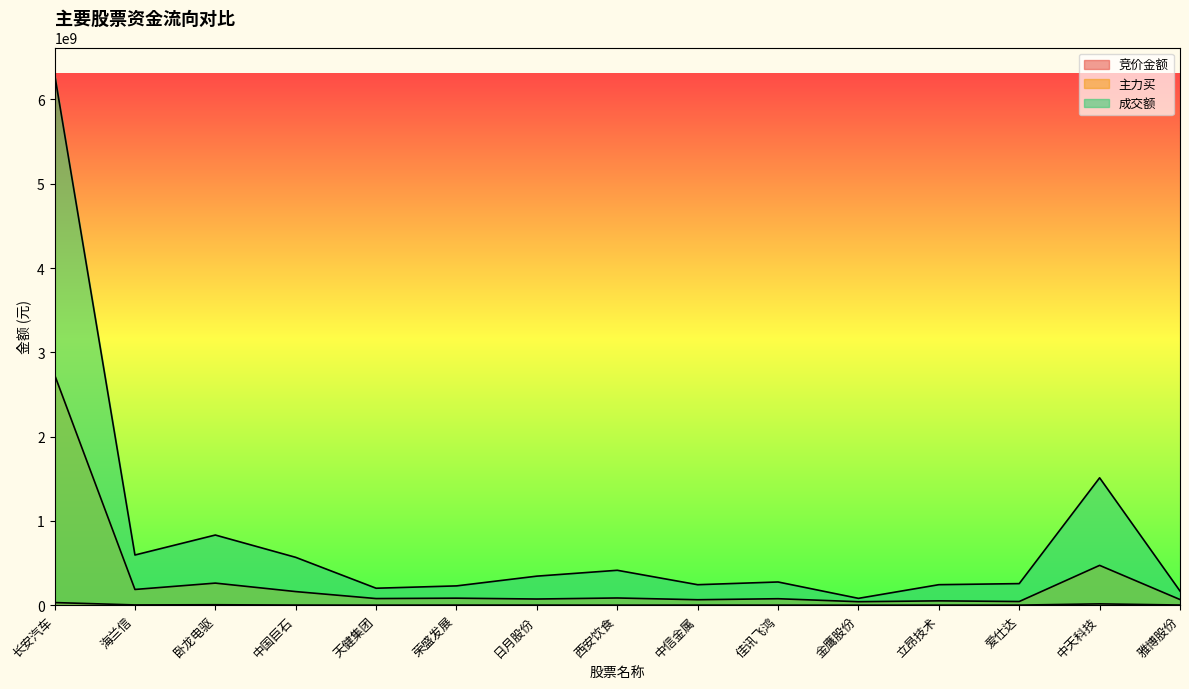

Does the chart display data point markers on the line(s)?

No